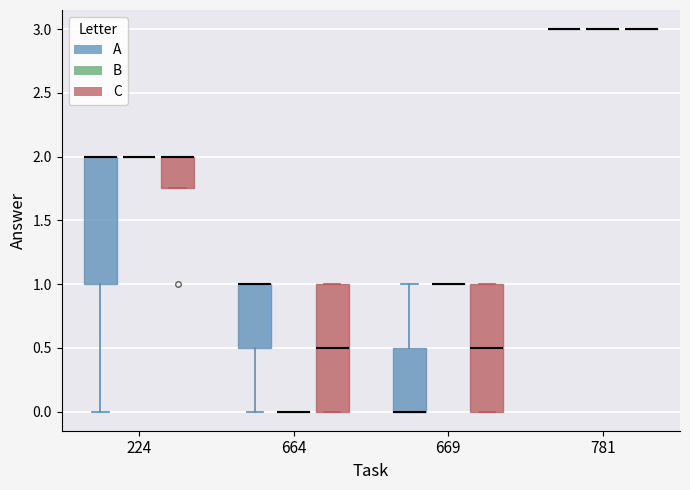

Reading left to right, transcribe this box plot: for each box, give where its median line is, the range the box spans, and where its two whiskers end, as read against the y-axis. The values are not printed on the chart, so give them approximately, as read against the axis.

224 (A): median 2.00 (drawn on the box's upper edge), box 1.00 to 2.00, whiskers 0.00 to 2.00
224 (B): box collapsed to a line at 2.00, whiskers 2.00 to 2.00
224 (C): median 2.00 (drawn on the box's upper edge), box 1.75 to 2.00, whiskers 1.75 to 2.00
664 (A): median 1.00 (drawn on the box's upper edge), box 0.50 to 1.00, whiskers 0.00 to 1.00
664 (B): box collapsed to a line at 0.00, whiskers 0.00 to 0.00
664 (C): median 0.50, box 0.00 to 1.00, whiskers 0.00 to 1.00
669 (A): median 0.00 (drawn on the box's lower edge), box 0.00 to 0.50, whiskers 0.00 to 1.00
669 (B): box collapsed to a line at 1.00, whiskers 1.00 to 1.00
669 (C): median 0.50, box 0.00 to 1.00, whiskers 0.00 to 1.00
781 (A): box collapsed to a line at 3.00, whiskers 3.00 to 3.00
781 (B): box collapsed to a line at 3.00, whiskers 3.00 to 3.00
781 (C): box collapsed to a line at 3.00, whiskers 3.00 to 3.00